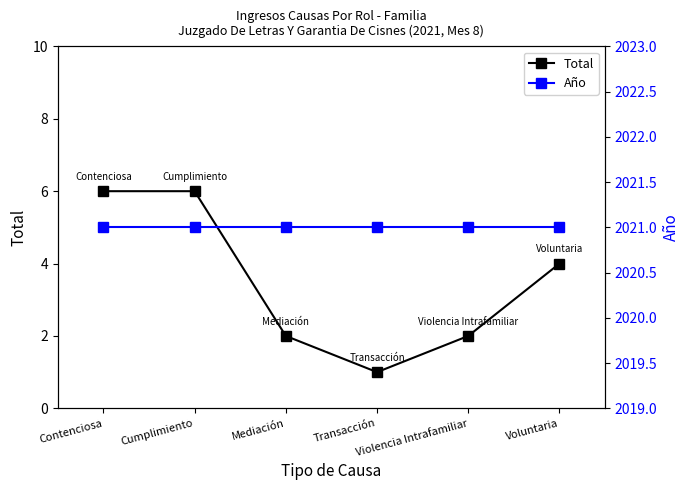

What is the total value across all series at Contenciosa?

2027